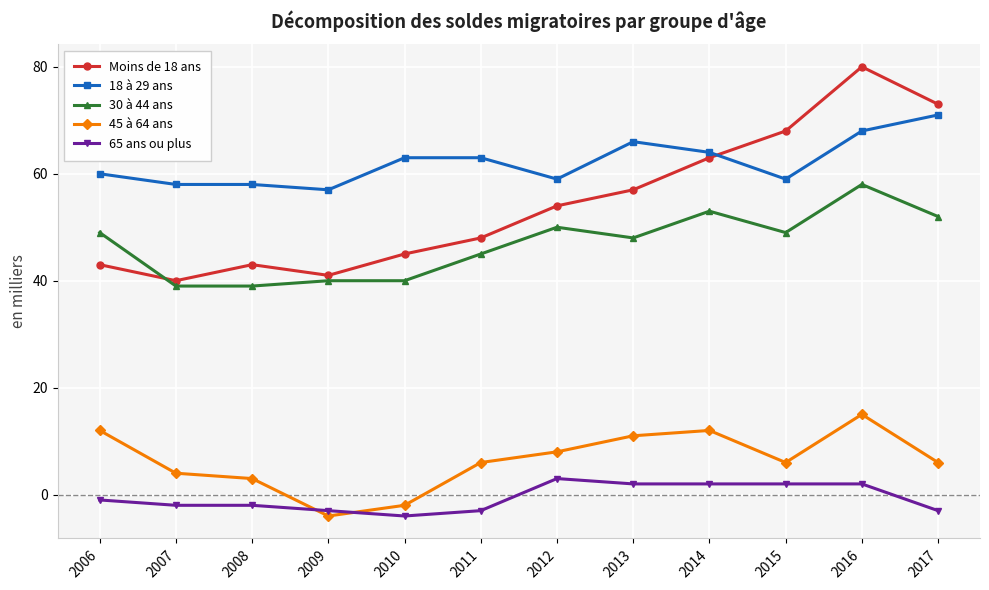

At how many categories does at least one series exceed 7?

12